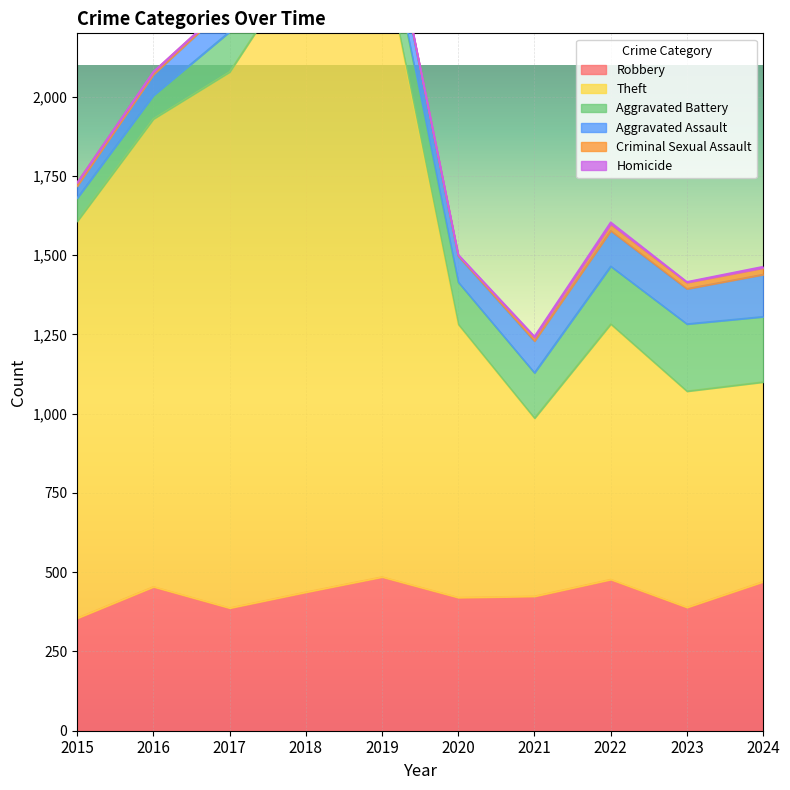

Which series has the largest range (max minus min)?

Theft